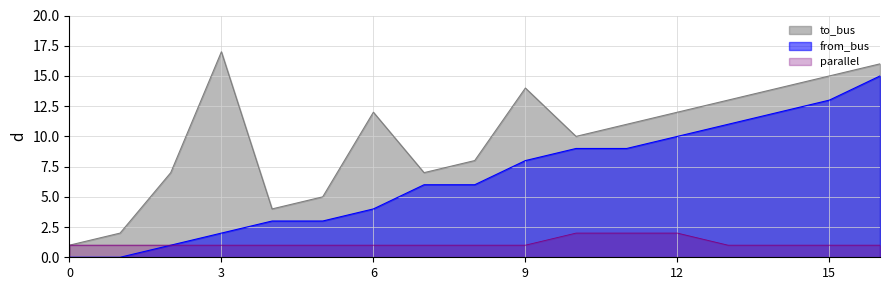

Reading left to right, extract all data points from this chart.

to_bus: 0=1	1=2	2=7	3=17	4=4	5=5	6=12	7=7	8=8	9=14	10=10	11=11	12=12	13=13	14=14	15=15	16=16
from_bus: 0=0	1=0	2=1	3=2	4=3	5=3	6=4	7=6	8=6	9=8	10=9	11=9	12=10	13=11	14=12	15=13	16=15
parallel: 0=1	1=1	2=1	3=1	4=1	5=1	6=1	7=1	8=1	9=1	10=2	11=2	12=2	13=1	14=1	15=1	16=1